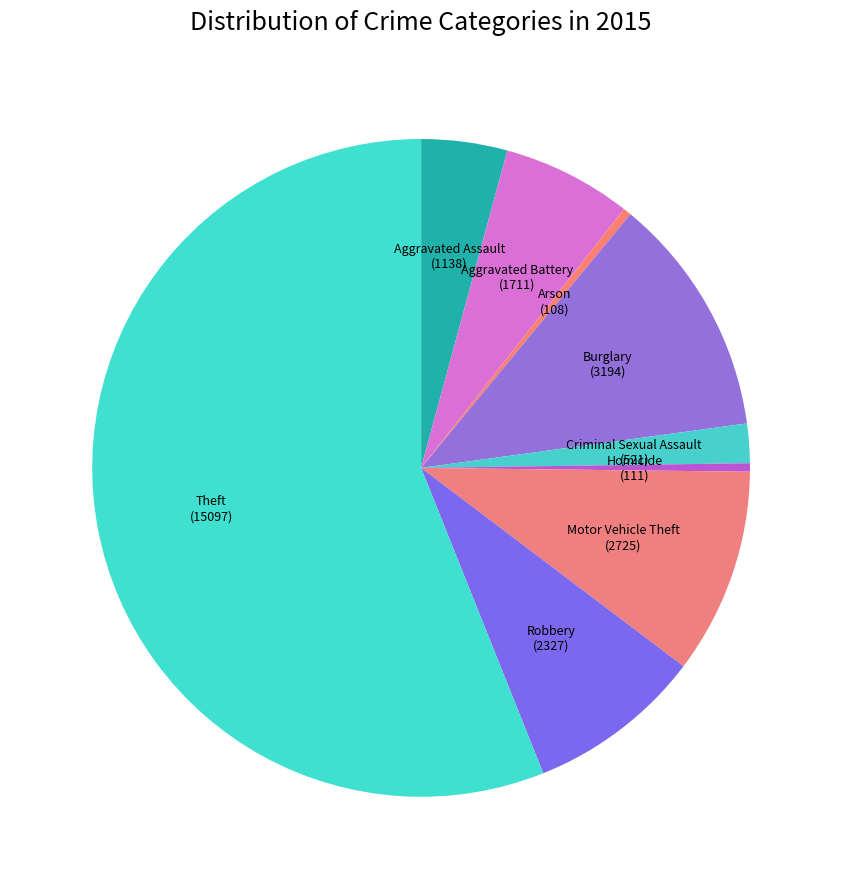

True or false: Criminal Sexual Assault accounts for 2% of the total.

True